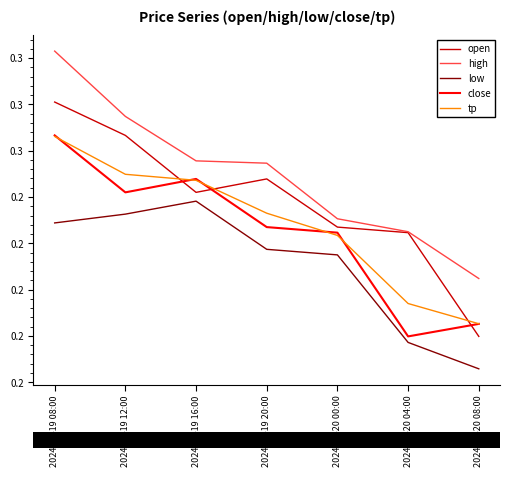

In close, how many points are lower than both neighbors (excluding endpoints)?

2